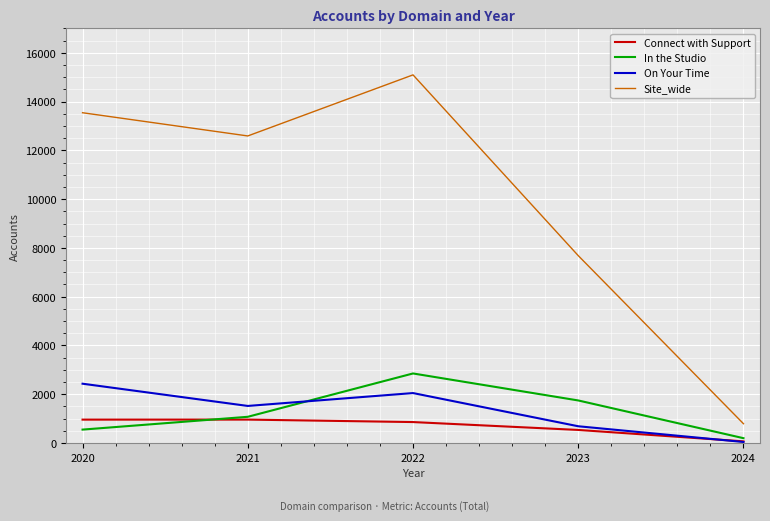

The value of On Your Time at 2020 is 2432. True or false?

True